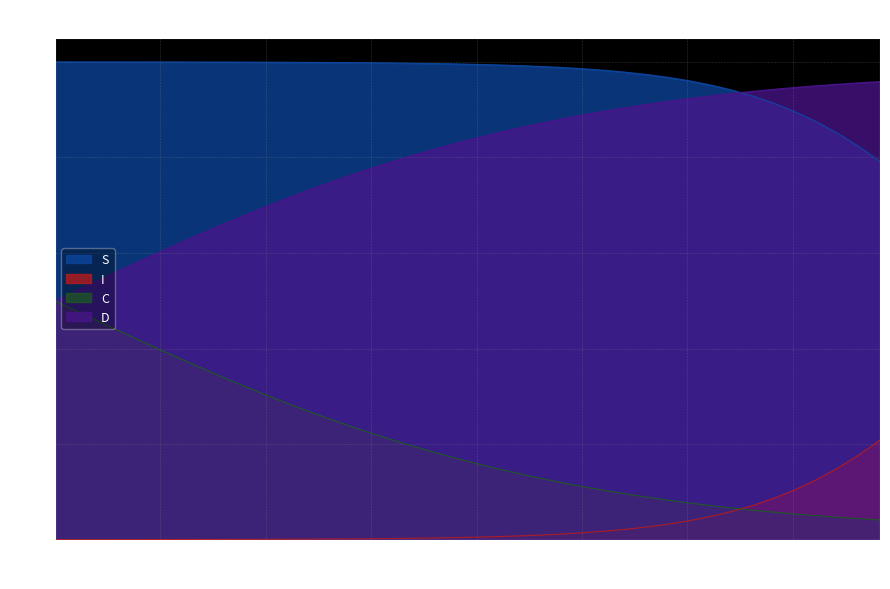

How many lines are shown in the chart?

4